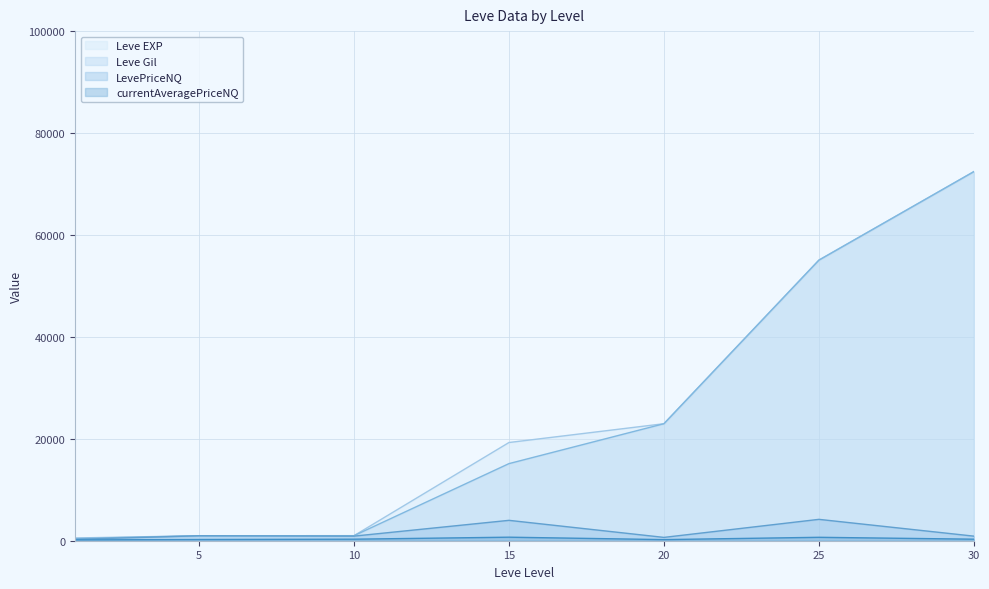

What is the highest value of the Leve Gil series?

72430.0